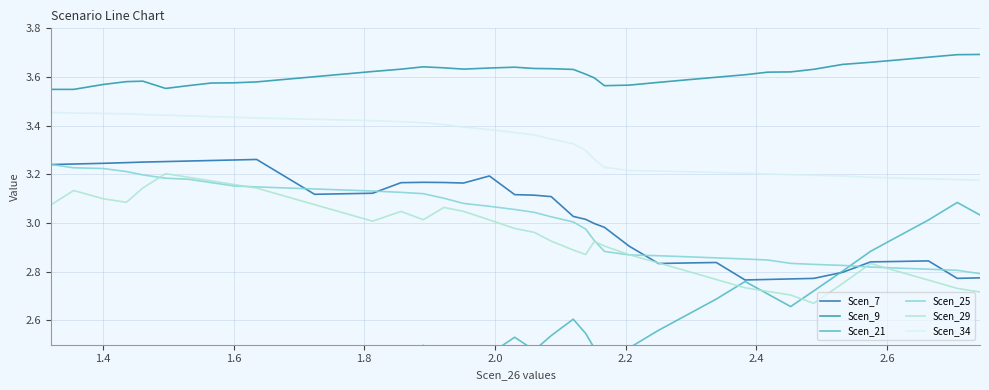

What is the maximum value for Scen_21?

3.1